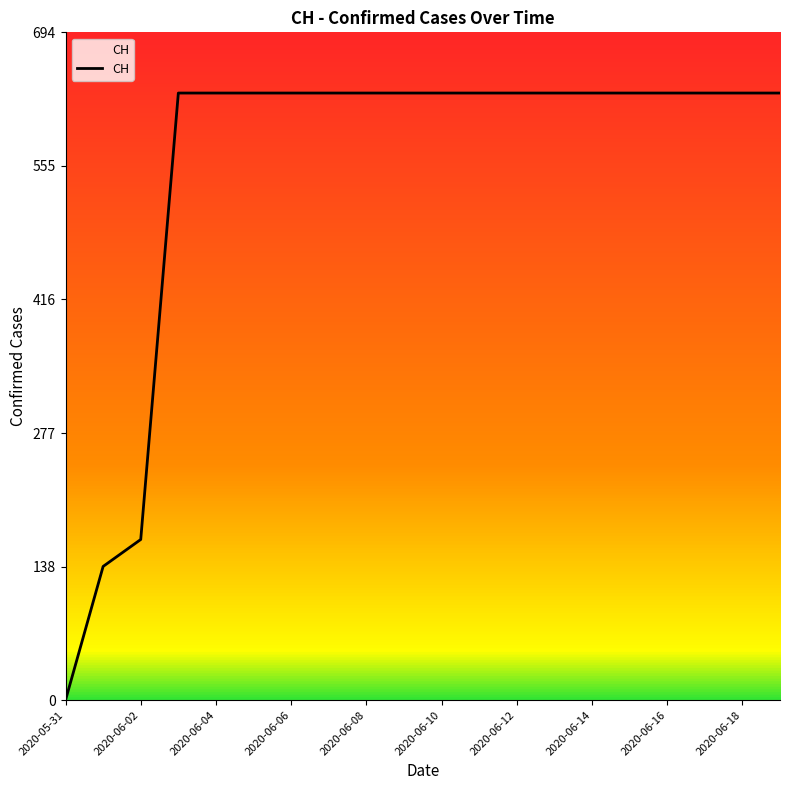

What is the greatest value displayed?

631